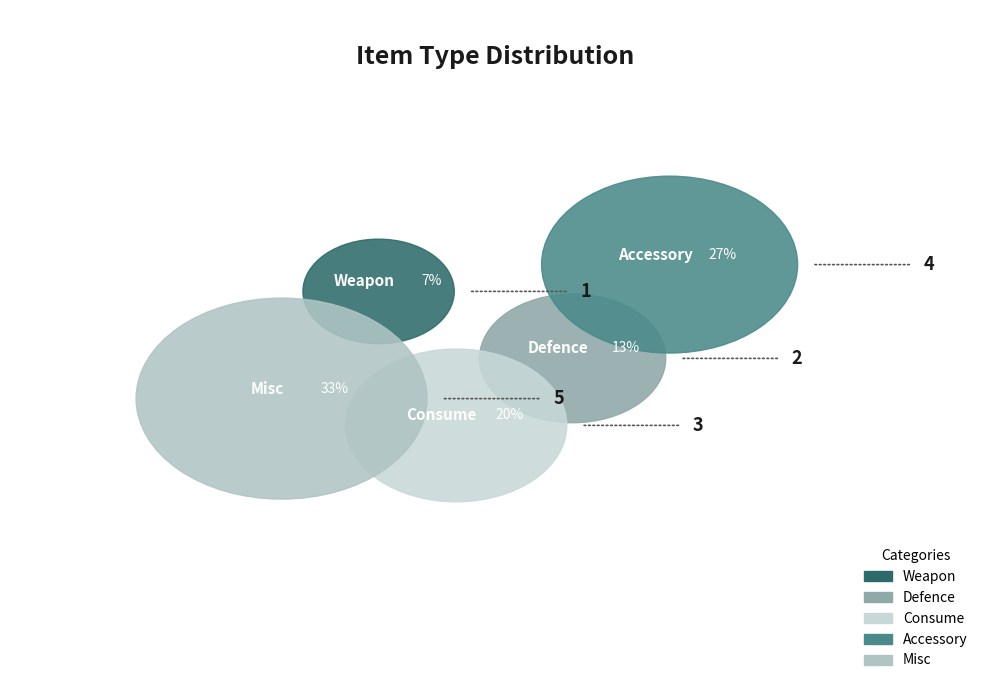

Does any single category account for the majority?

No